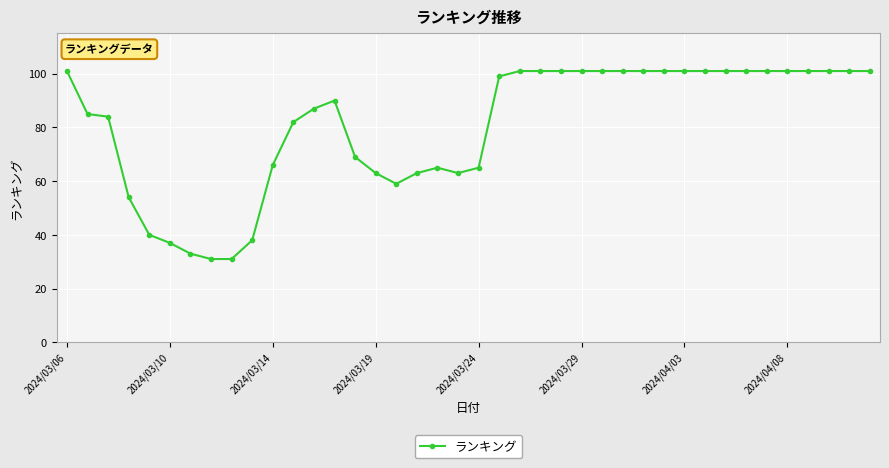

What is the difference between the maximum and minimum values?

70